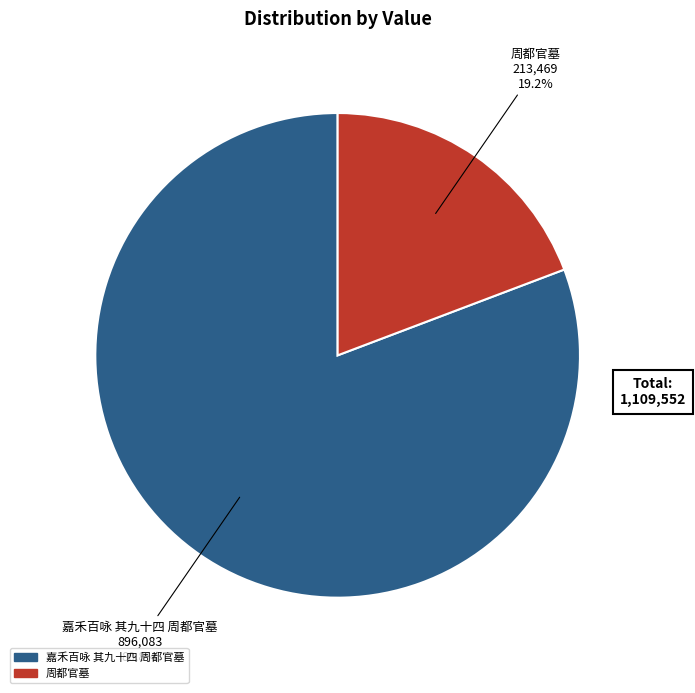

Is the sum of 嘉禾百咏 其九十四 周都官墓 and 周都官墓 greater than half?

Yes